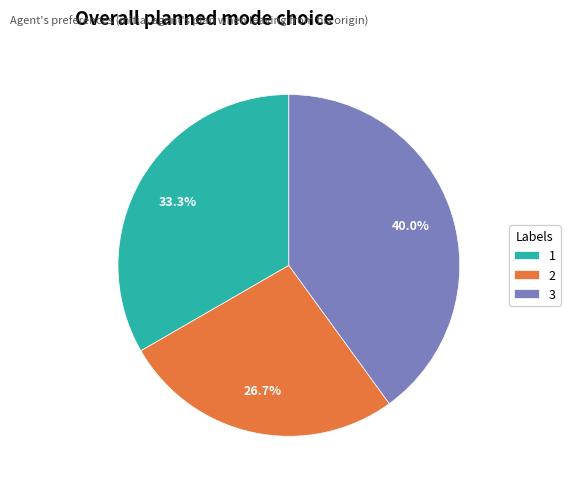

Which has a higher value, 2 or 1?

1